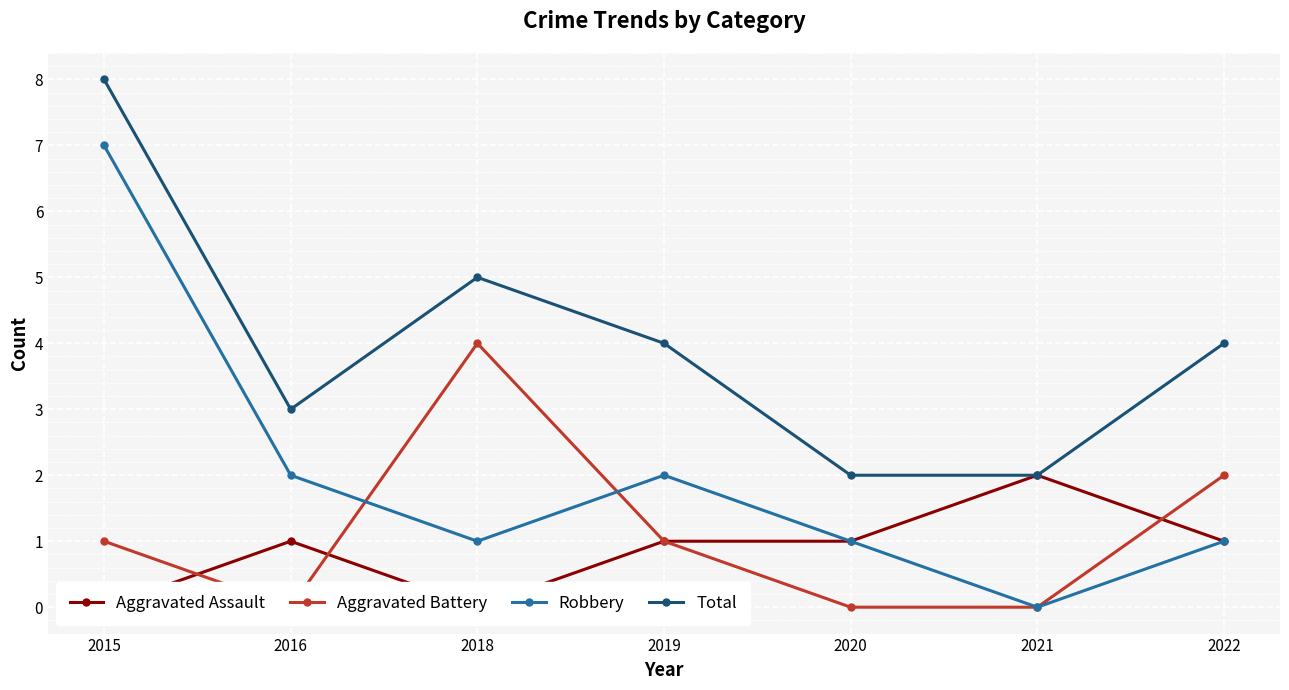

What is the difference between the second highest and second lowest values in the Aggravated Battery series?

2